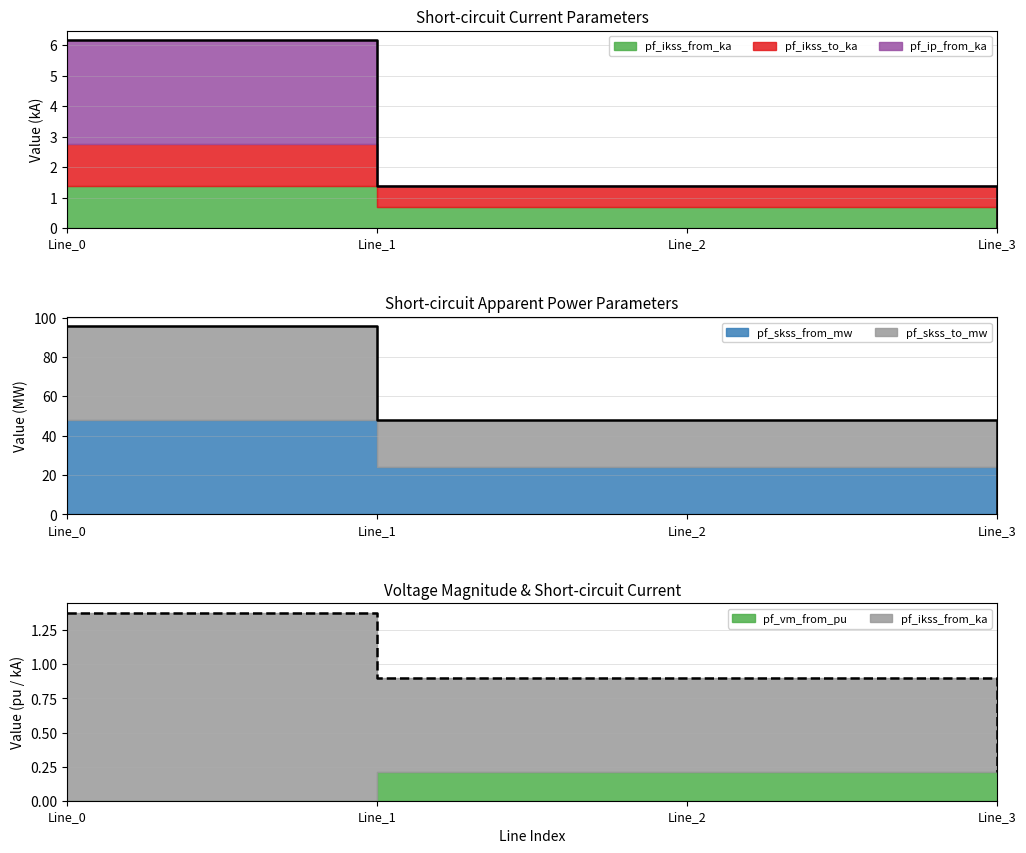

What are all the series names shown in the legend?

pf_ikss_from_ka, pf_ikss_to_ka, pf_skss_from_mw, pf_skss_to_mw, pf_ip_from_ka, pf_vm_from_pu